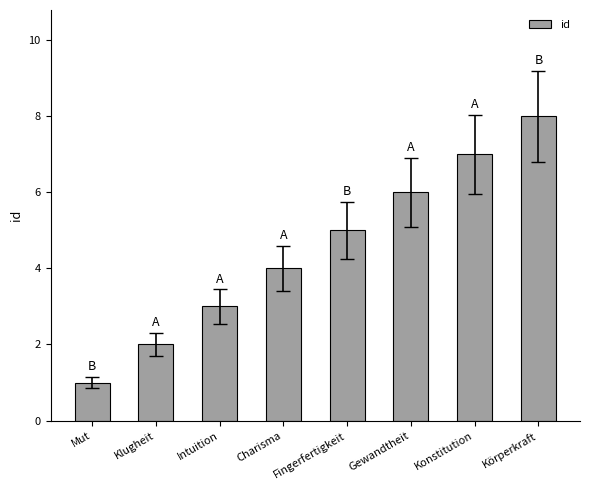

Reading left to right, transcribe all the data shown in this chart.

Mut=1	Klugheit=2	Intuition=3	Charisma=4	Fingerfertigkeit=5	Gewandtheit=6	Konstitution=7	Körperkraft=8